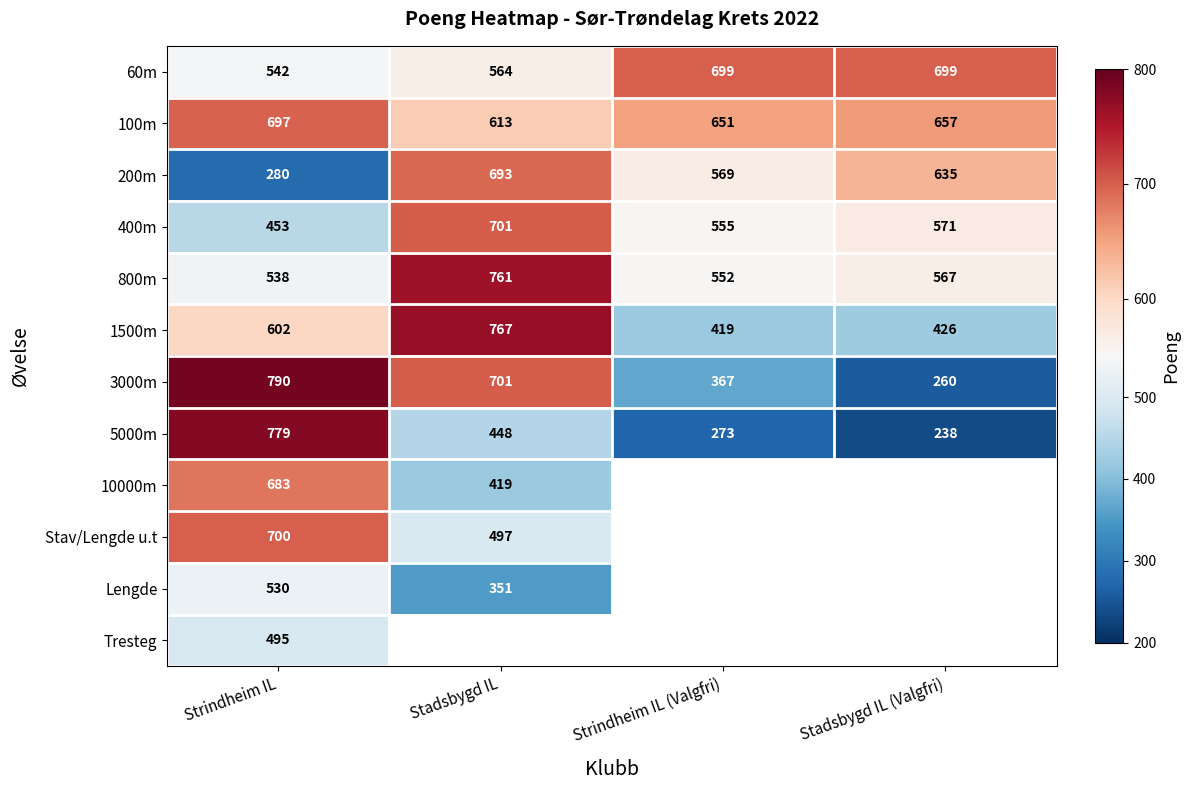

At how many categories does at least one series exceed 263?

4